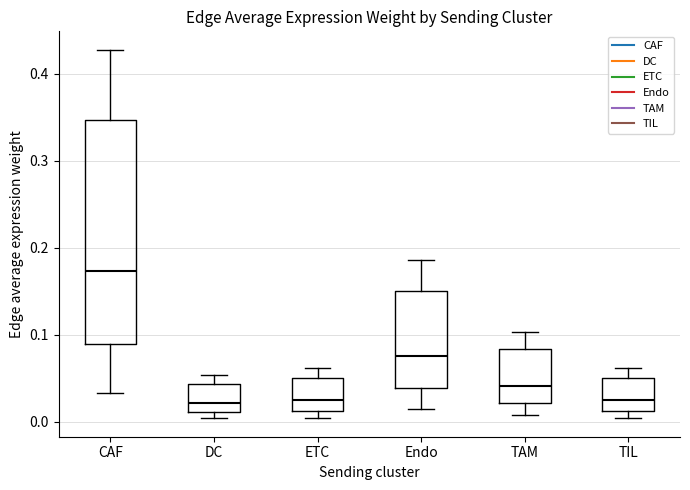

Where is the upper edge of the box for TIL on the y-axis? The values are not printed on the chart, so give them approximately, as read against the axis.

0.05